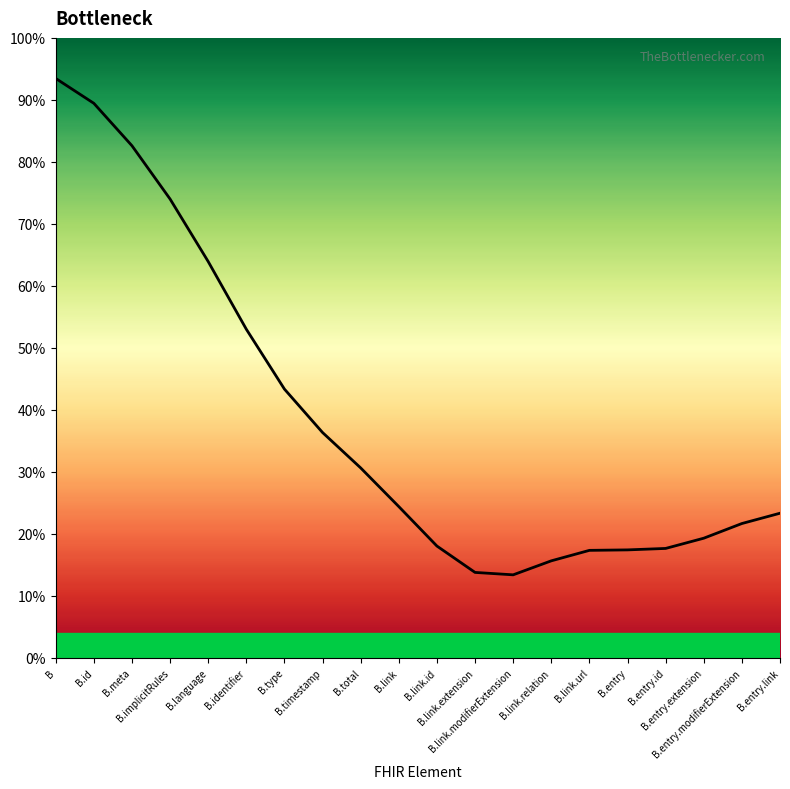

What is the change in value from B.implicitRules to B.link.relation?

-58.4